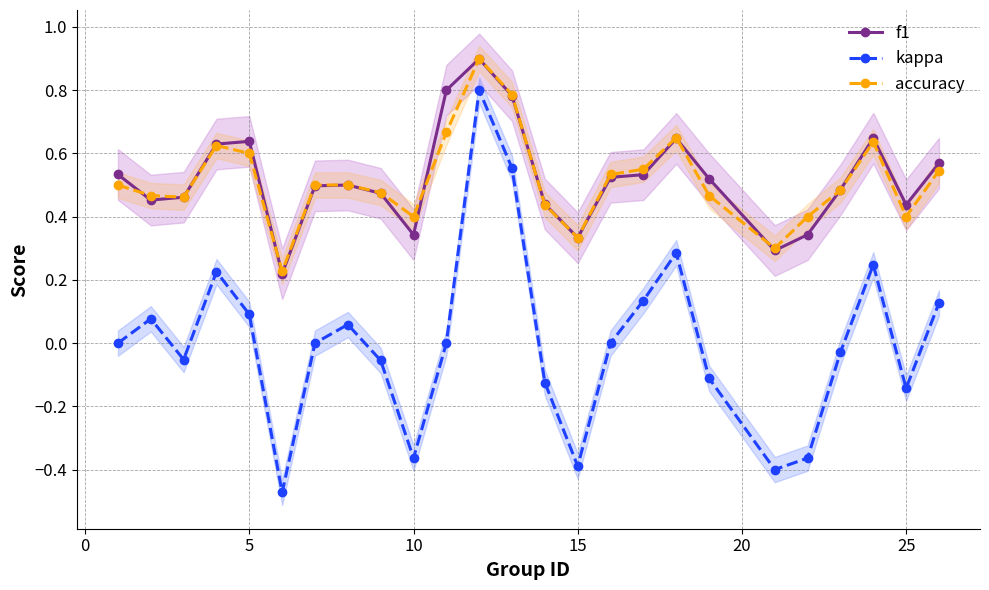

True or false: kappa and f1 intersect in this chart.

False